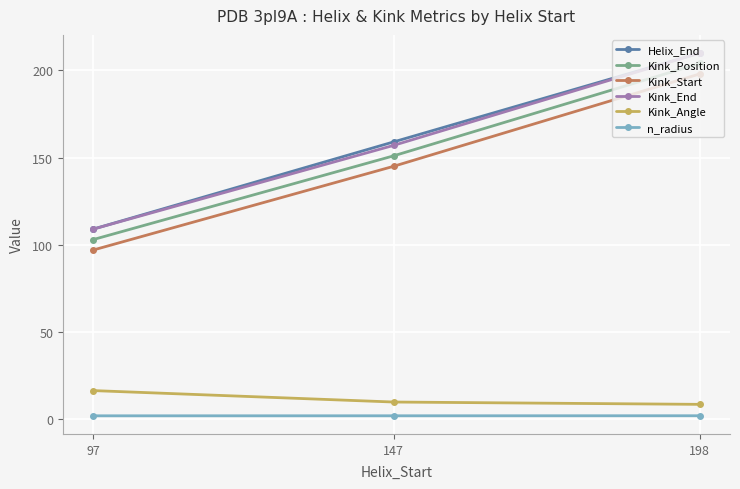

Is this an area chart (filled region under the line)?

No